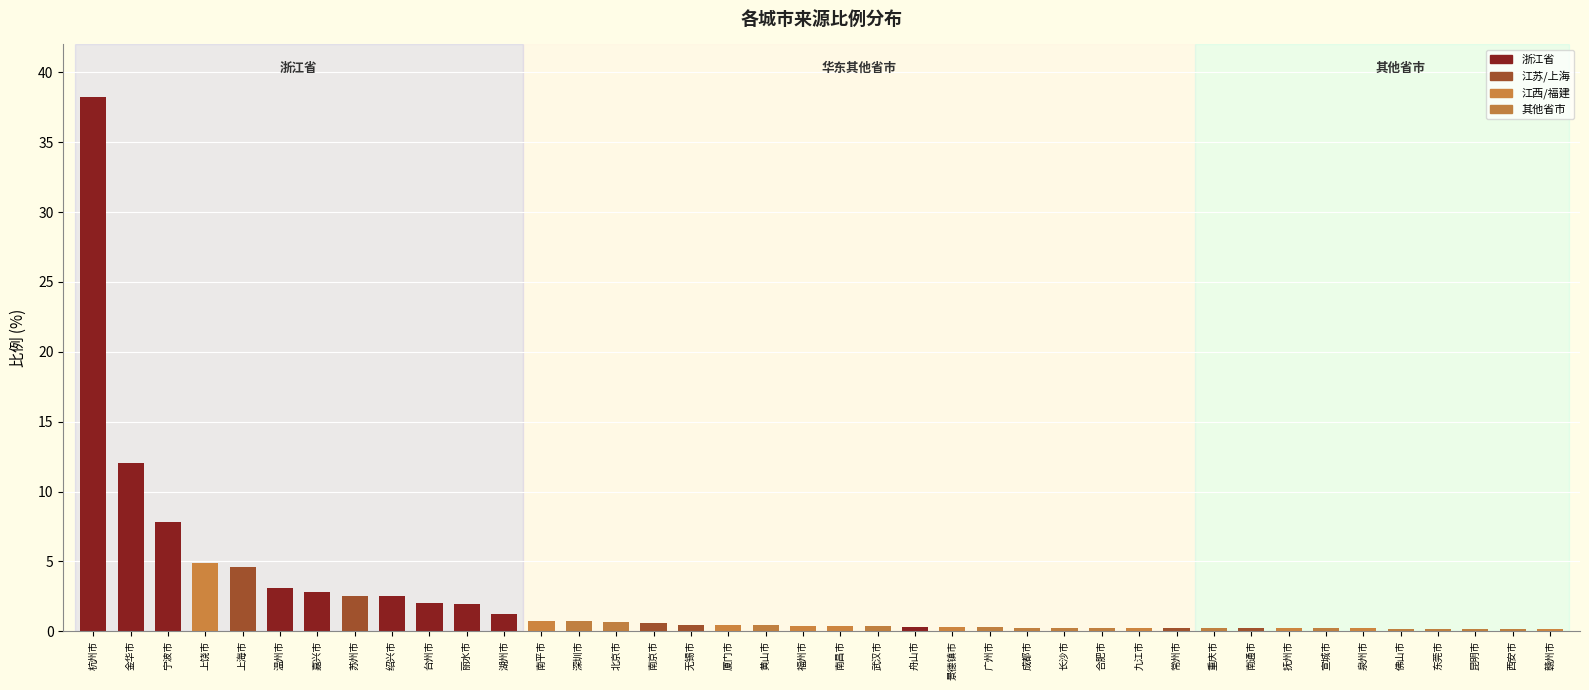

What is the greatest value displayed?

38.3